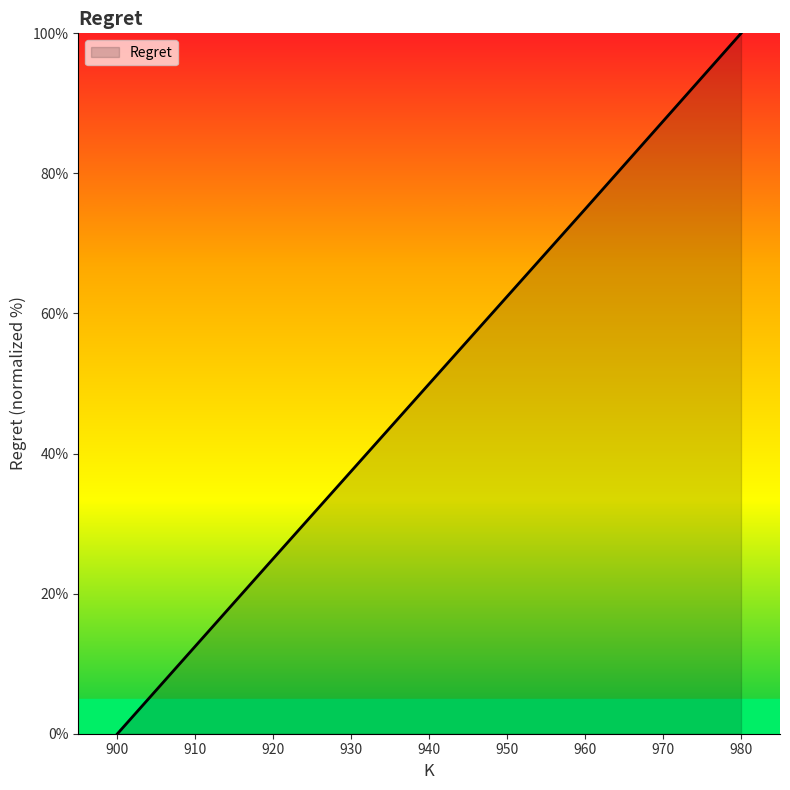

Is it true that the value at 940 is 75.9?

False